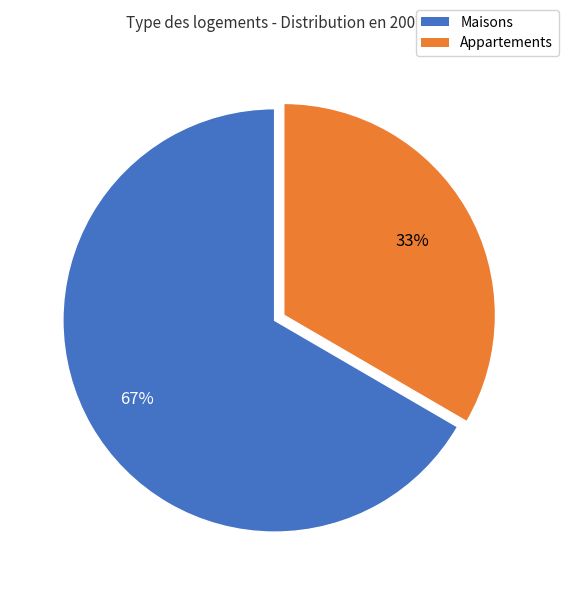

To the nearest percent, what is the average slice percentage?

50%